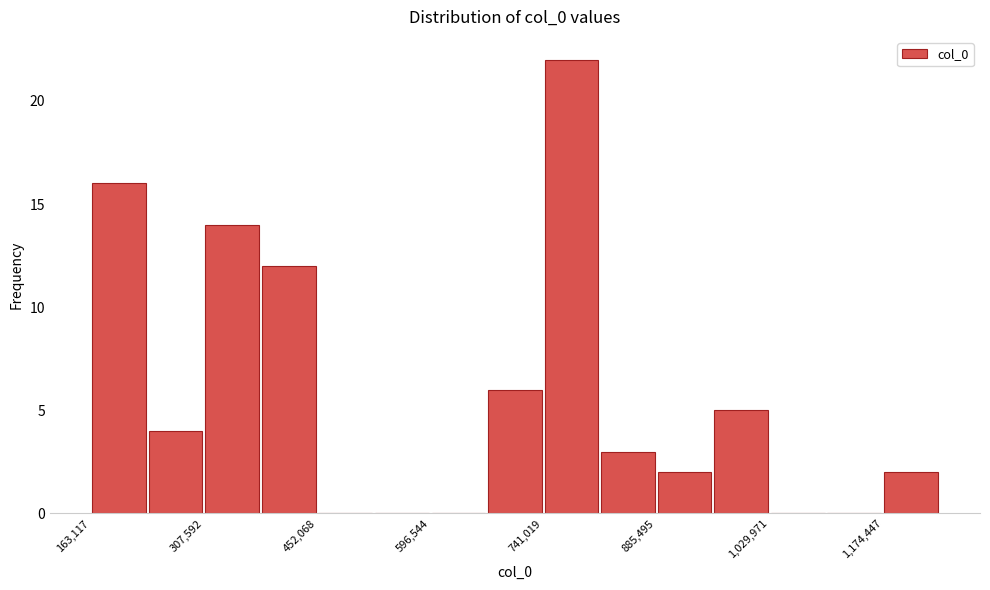

Around what value on the x-axis is the tallest bar? Give the approximate position of its centre, as read against the axis.

780000